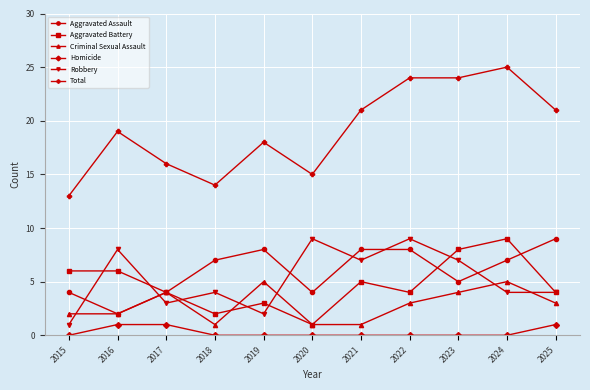

What are all the series names shown in the legend?

Aggravated Assault, Aggravated Battery, Criminal Sexual Assault, Homicide, Robbery, Total